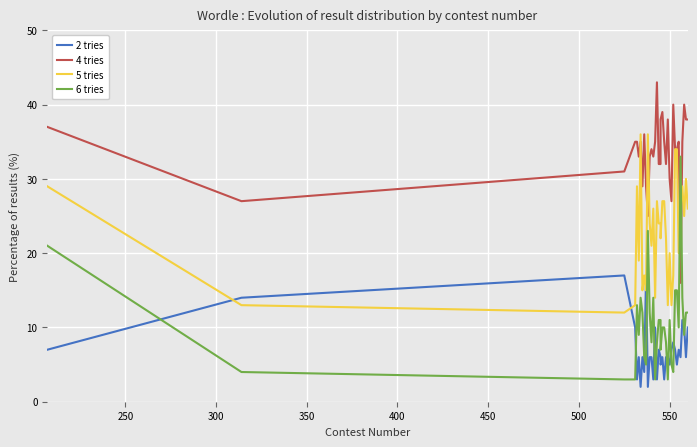

The 6 tries series shows 12 at 450. True or false?

False